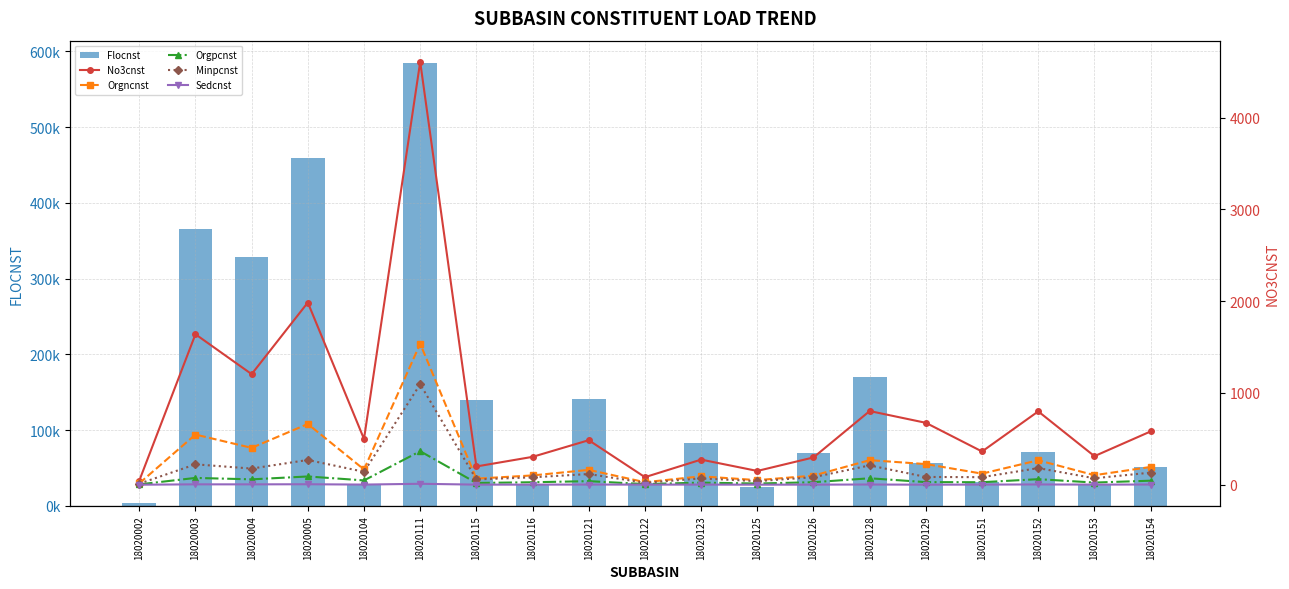

True or false: Flocnst has a value of 140918.4 at 18020121.

True